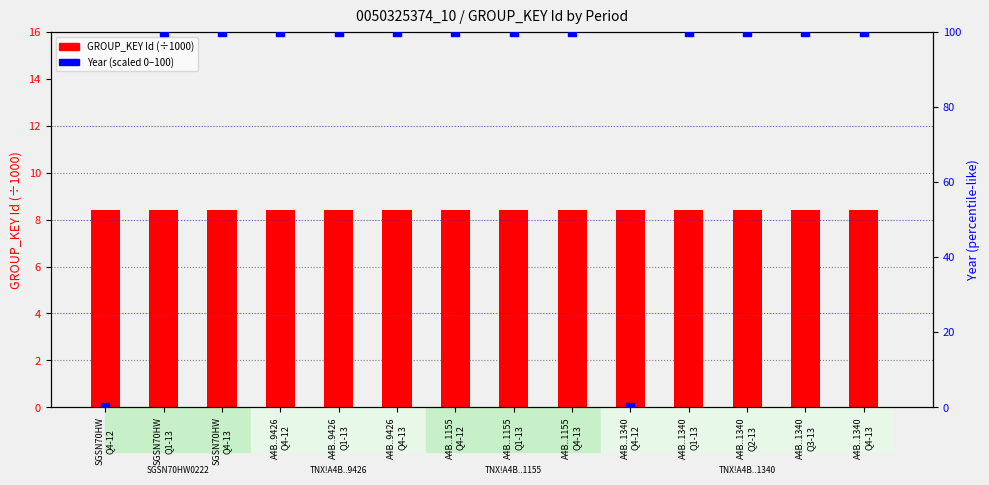

Which series has the largest total across all categories?

Year (scaled 0-100)